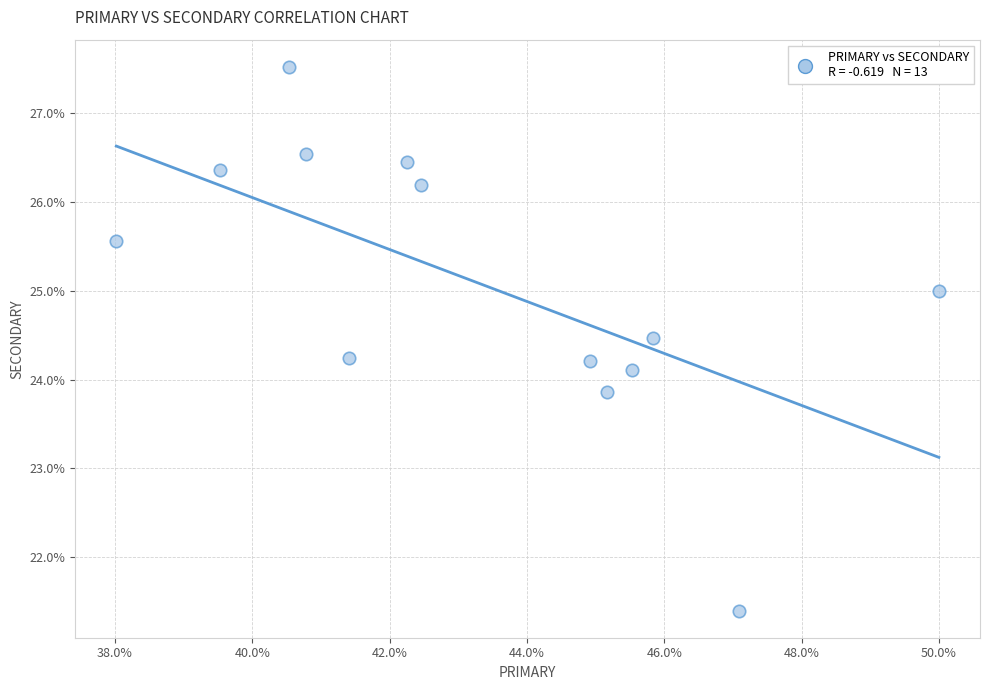

What is the range of X values (max minus min)?

12.0